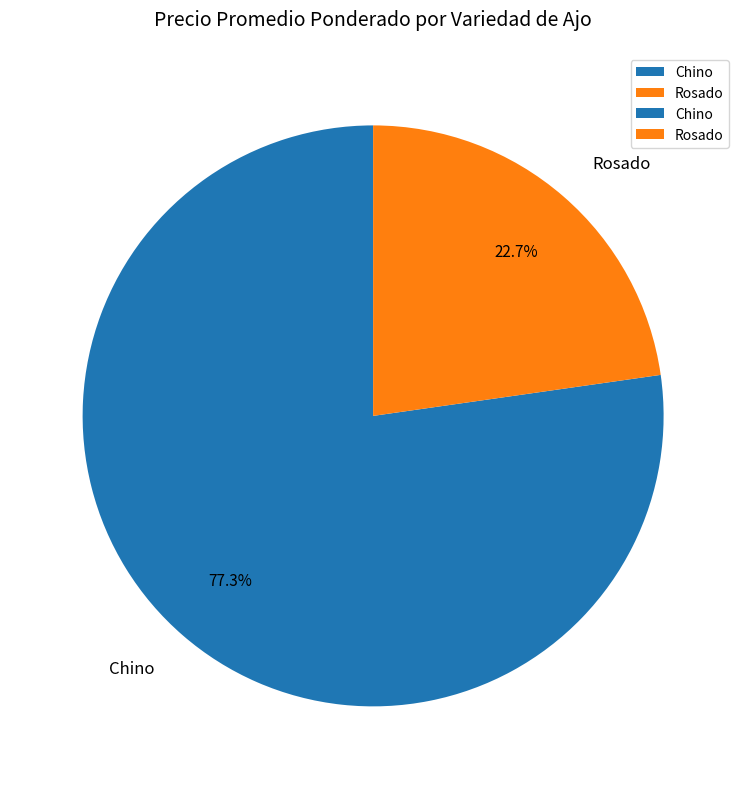

How much of the chart is everything except Chino?

22.7%